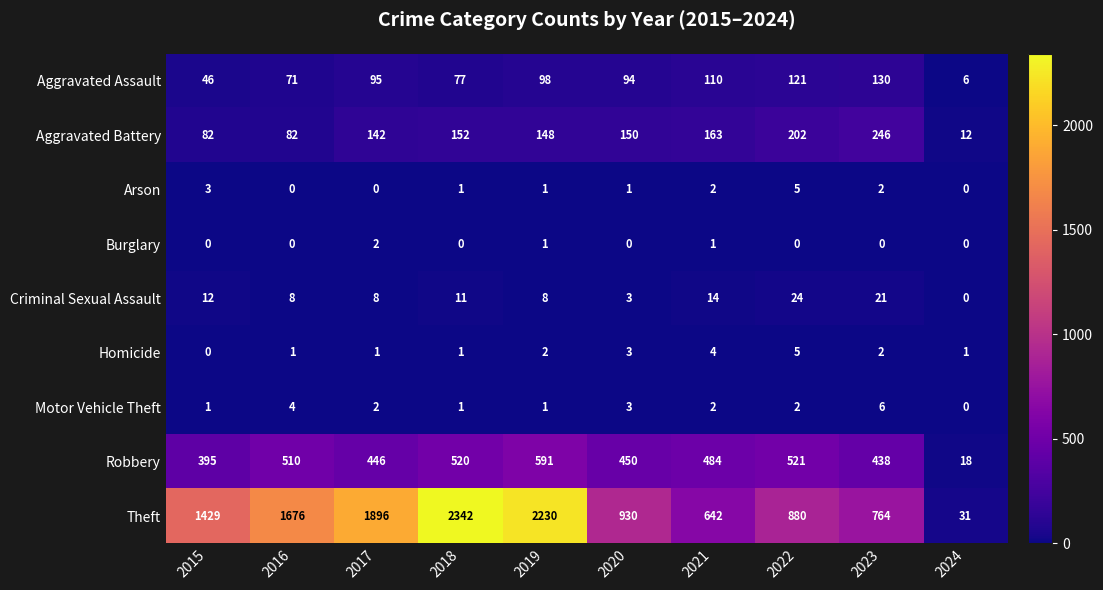

What is the sum of the Arson values at 2024 and 2015?

3